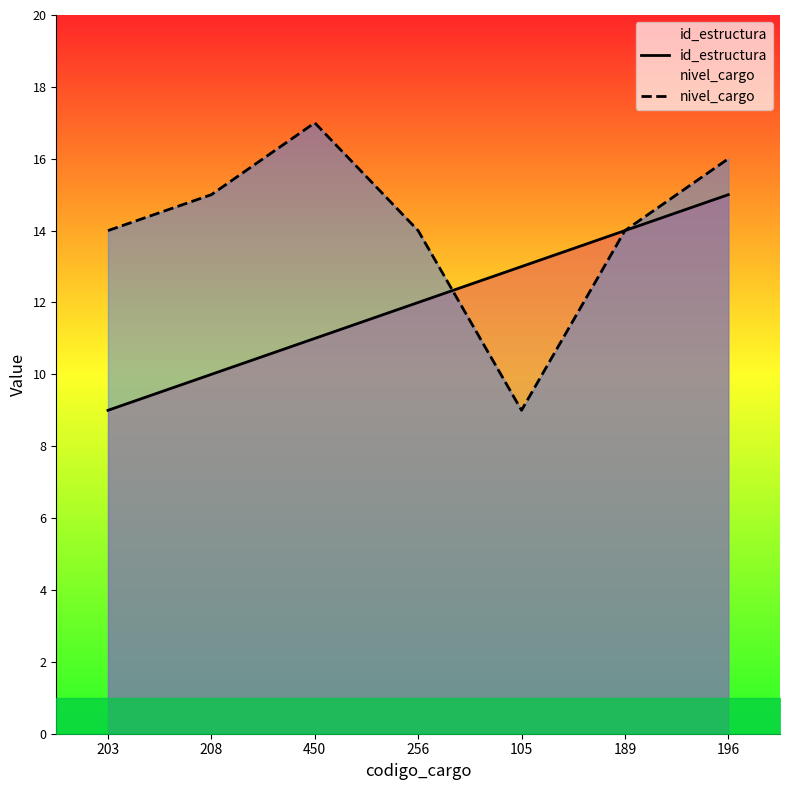

Reading right to left, transcribe all the data shown in this chart.

id_estructura: 15	14	13	12	11	10	9
nivel_cargo: 16	14	9	14	17	15	14